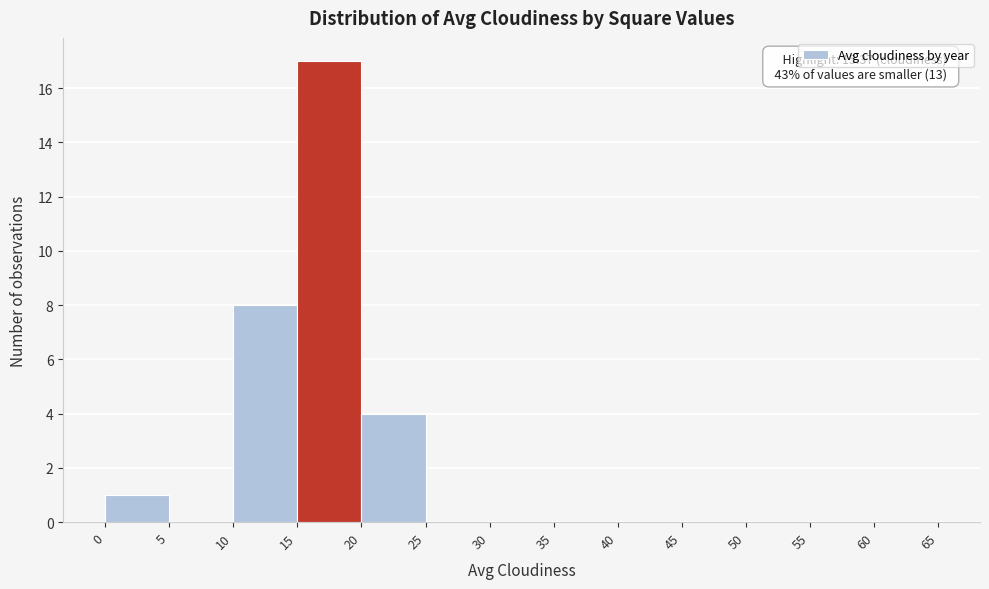

Over which range of the x-axis is the bar tallest?

15 to 20